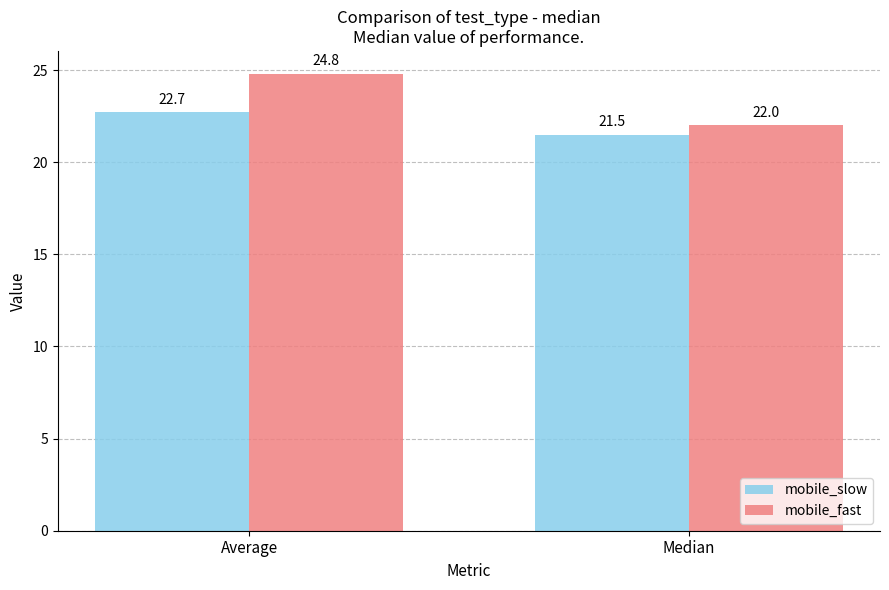

What is the spread (max minus min) of values at Average?

2.1